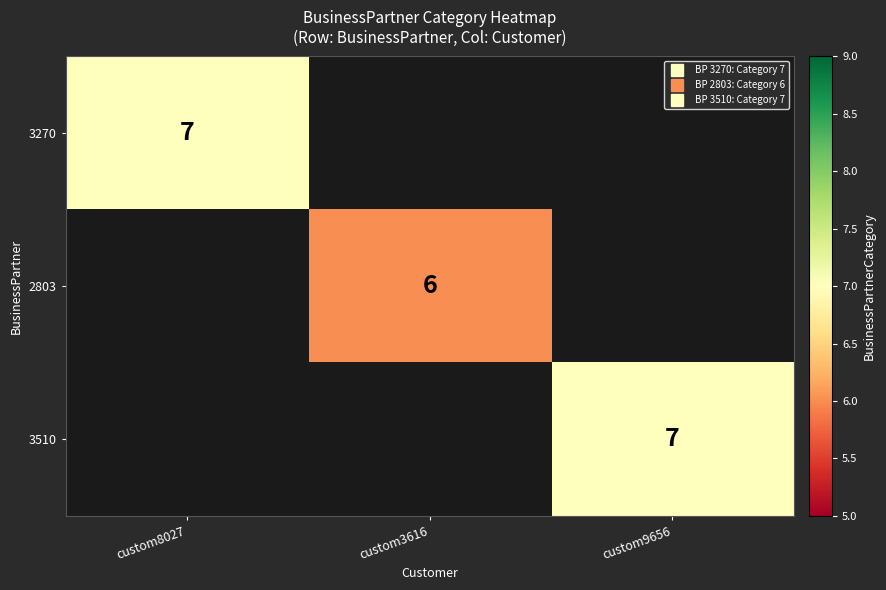

Where is 3270 nearest to the value 7?

custom8027